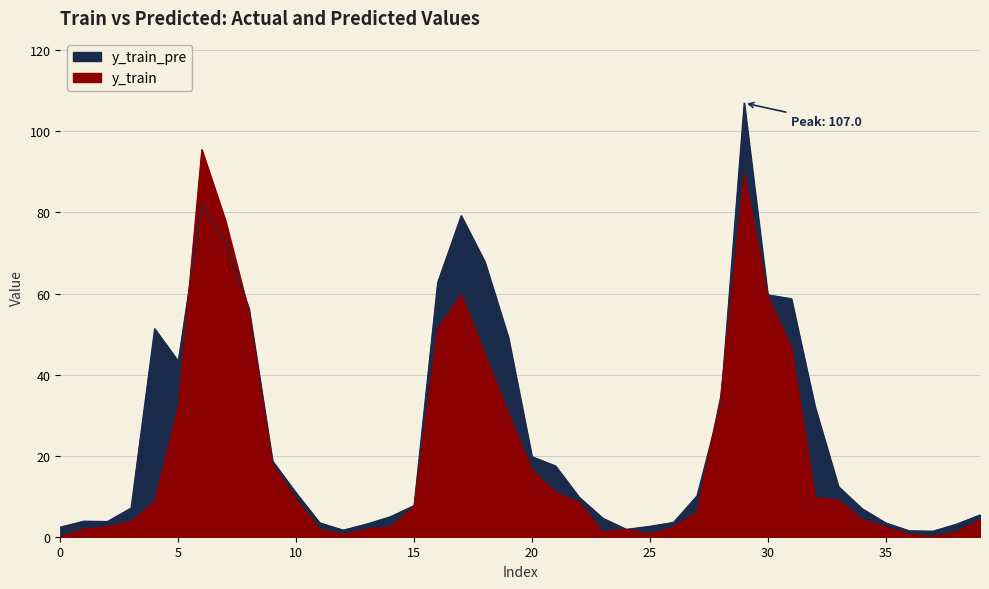

Is it true that y_train_pre equals 4.7 at 13?

False